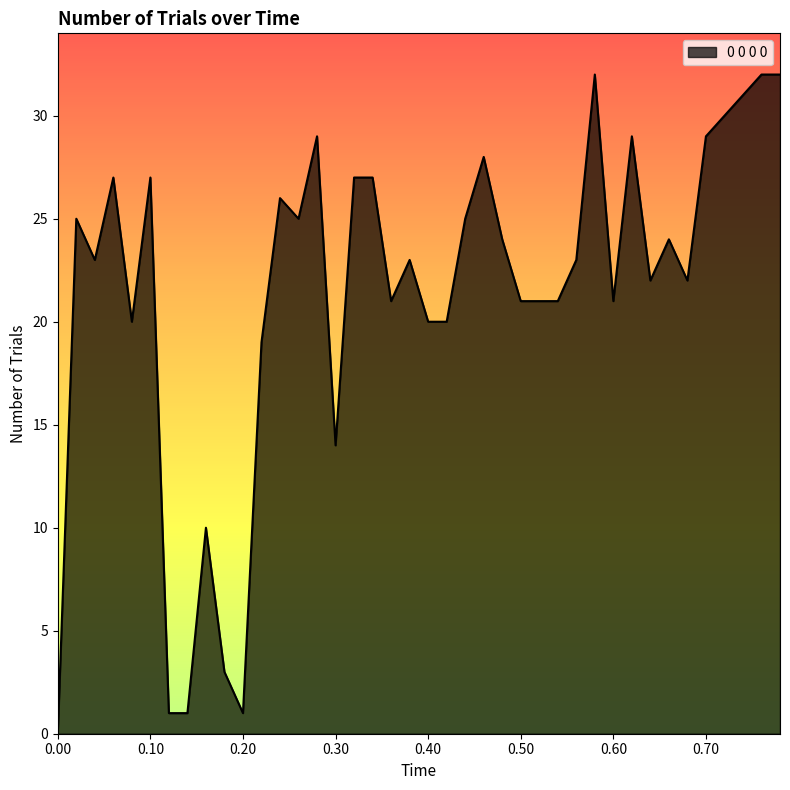

How many lines are shown in the chart?

1